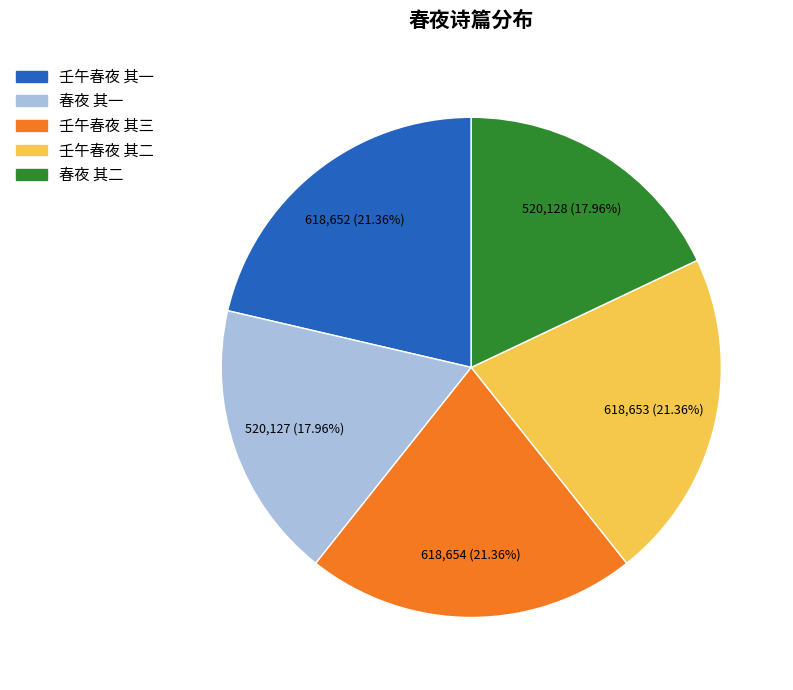

To the nearest percent, what is the combined percentage of 壬午春夜 其二 and 春夜 其二?

39%